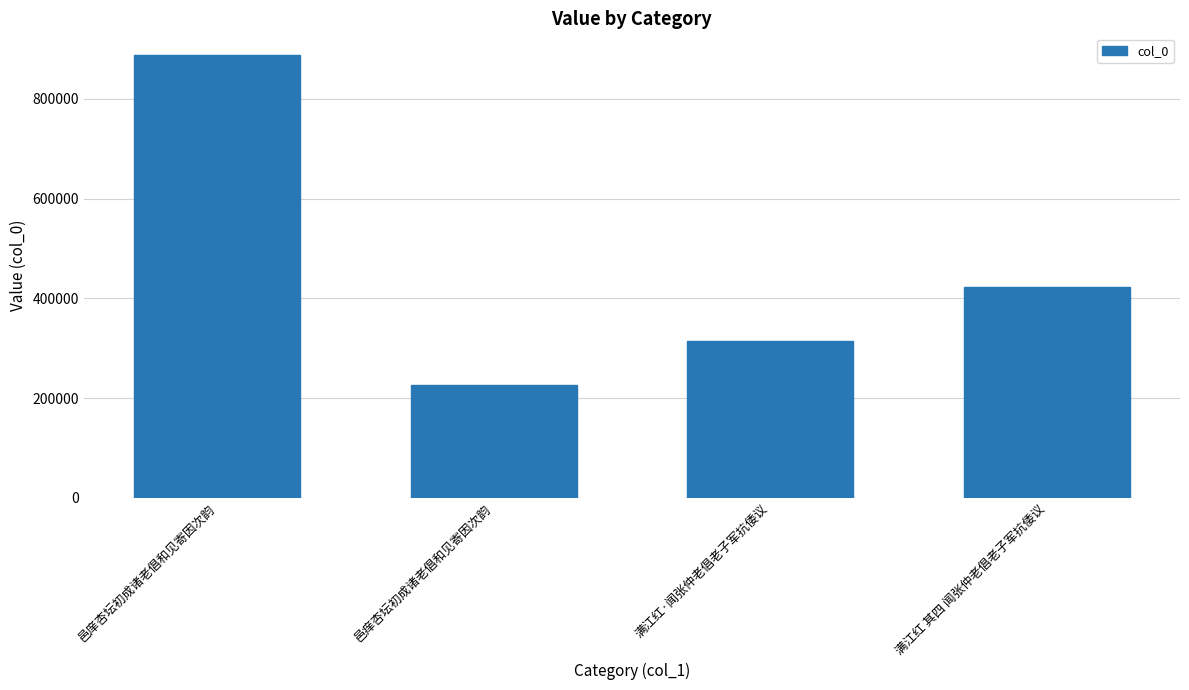

How many bars are there in total?

4